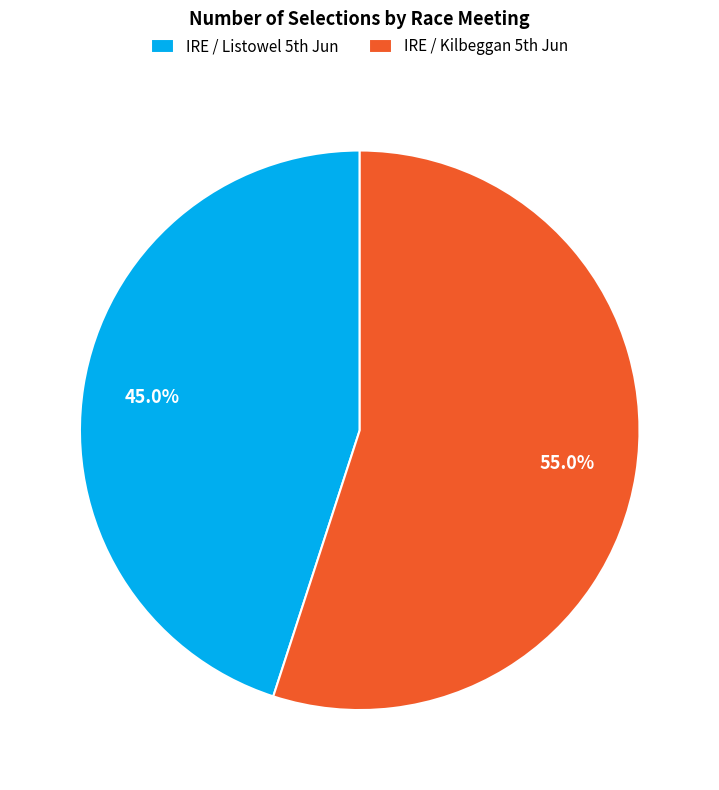

Which slice is the largest?

IRE / Kilbeggan 5th Jun